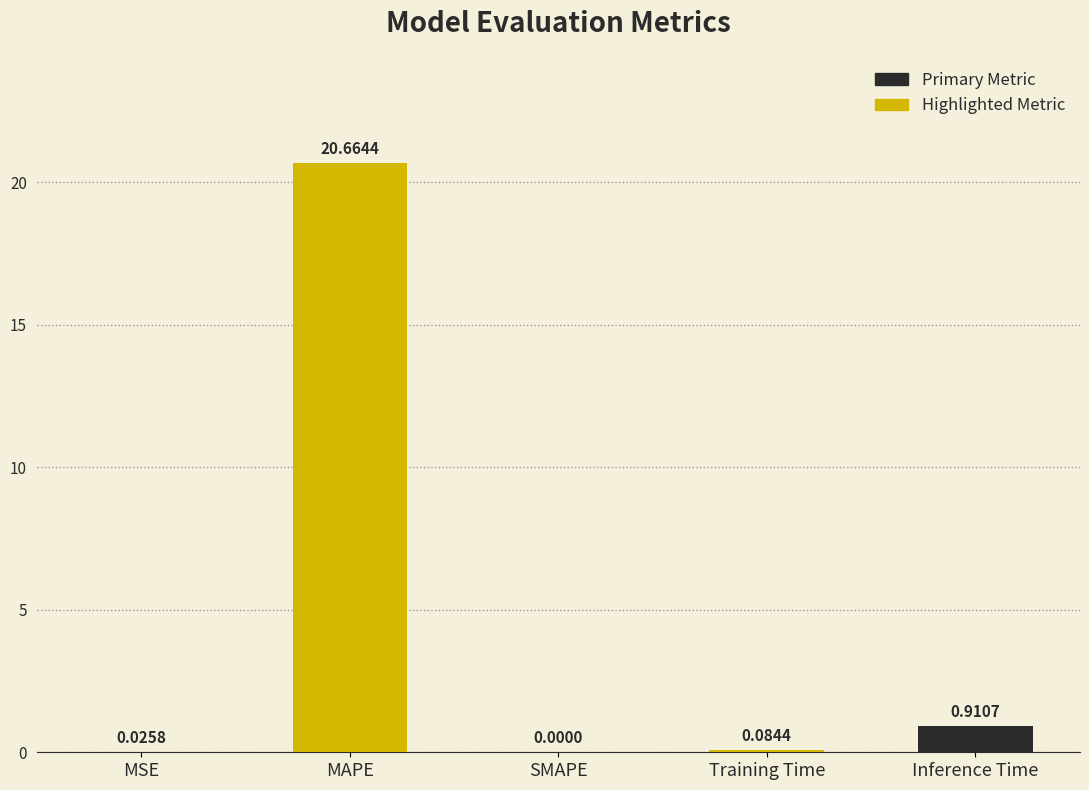

At which label is the value closest to 10?

Inference Time